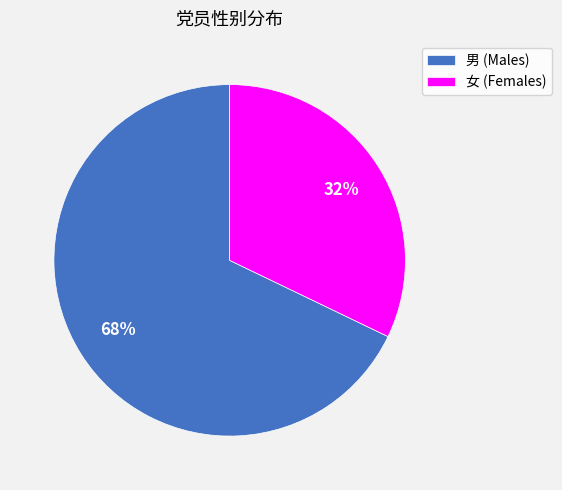

Does 女 represent more than half of the total?

No